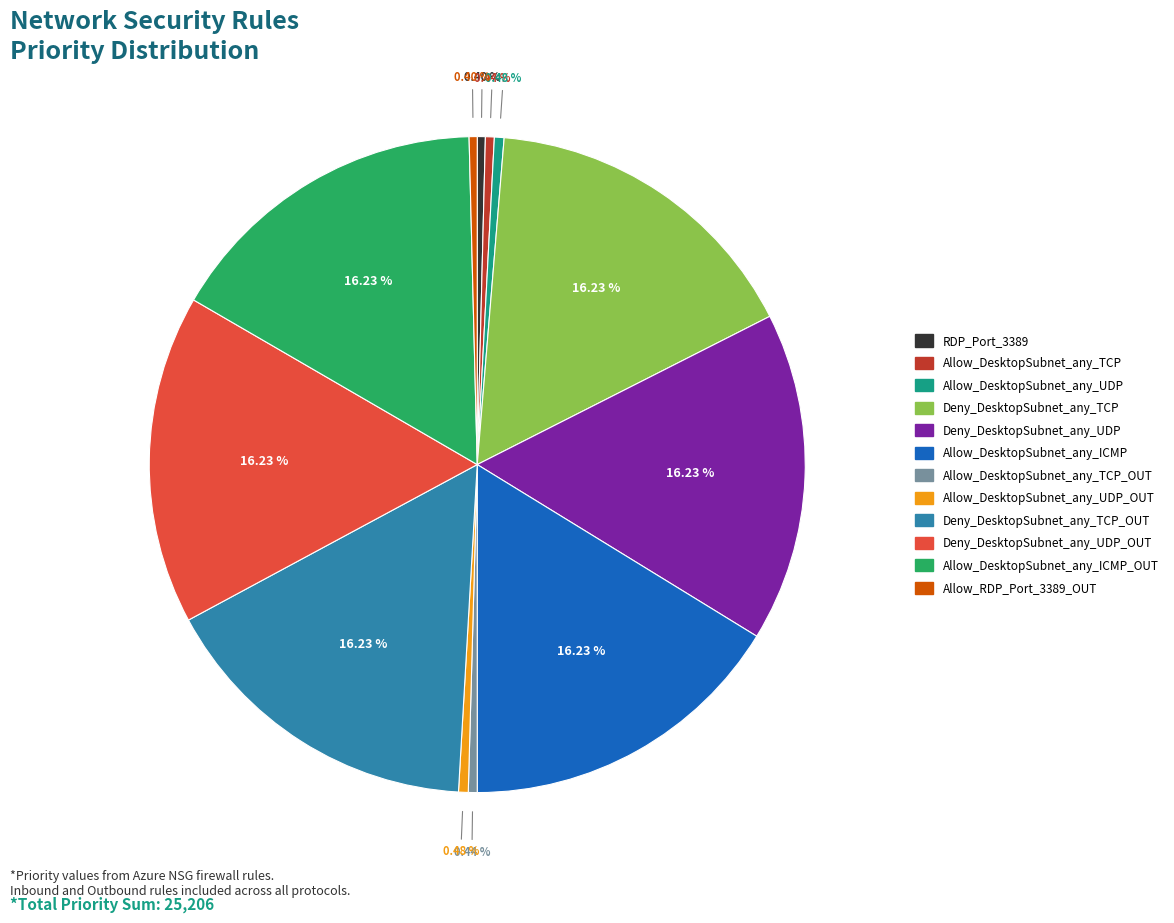

How many segments does this pie chart have?

12